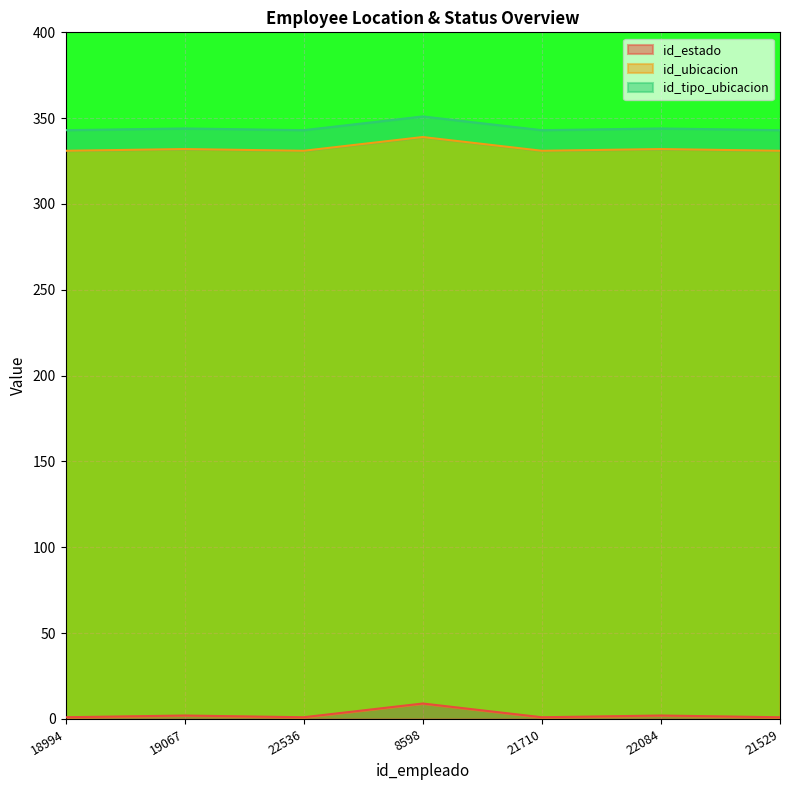

What is the smallest value displayed?

1